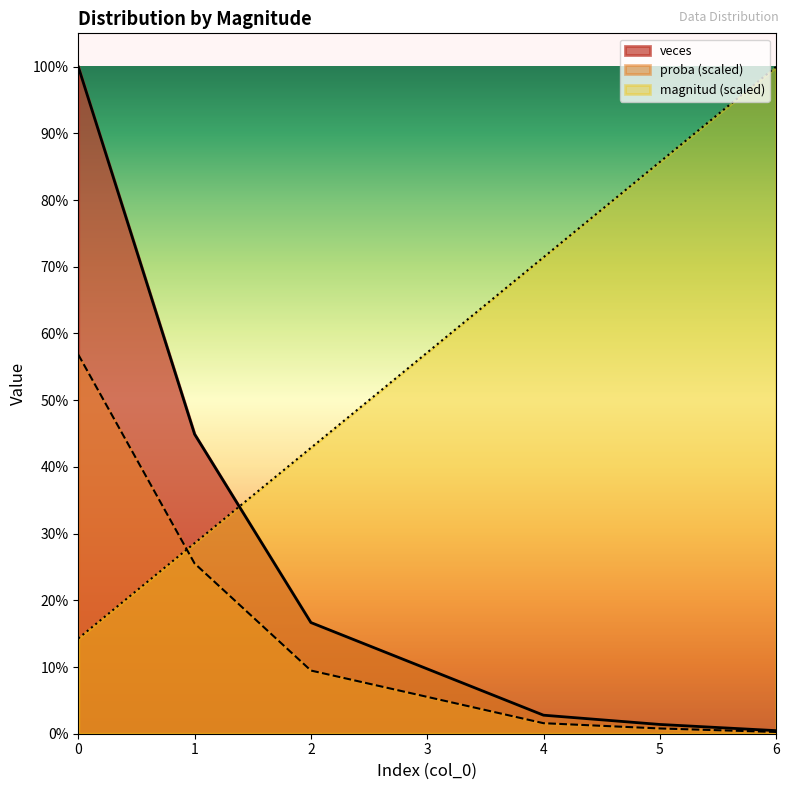

Which series has the largest range (max minus min)?

veces